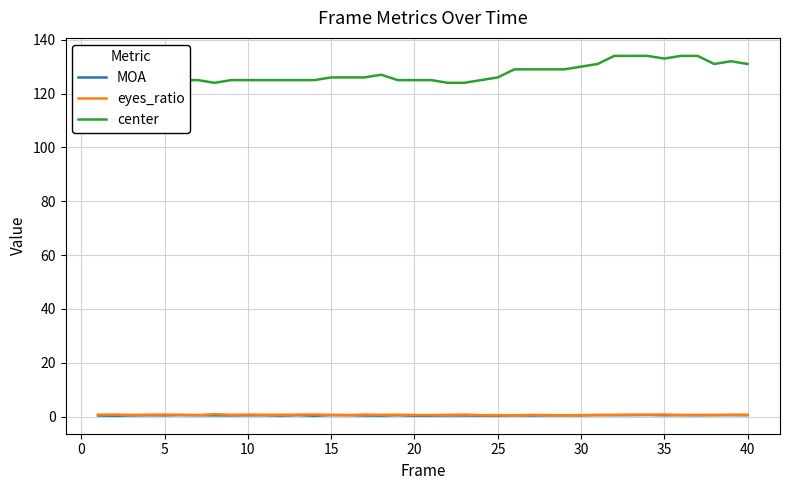

True or false: eyes_ratio and center cross at least once.

False